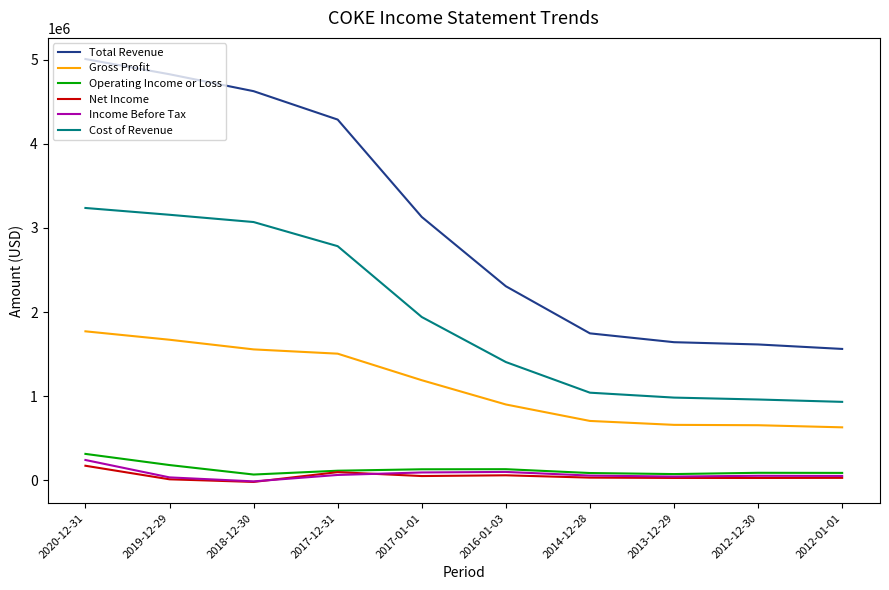

Which series has the largest total across all categories?

Total Revenue